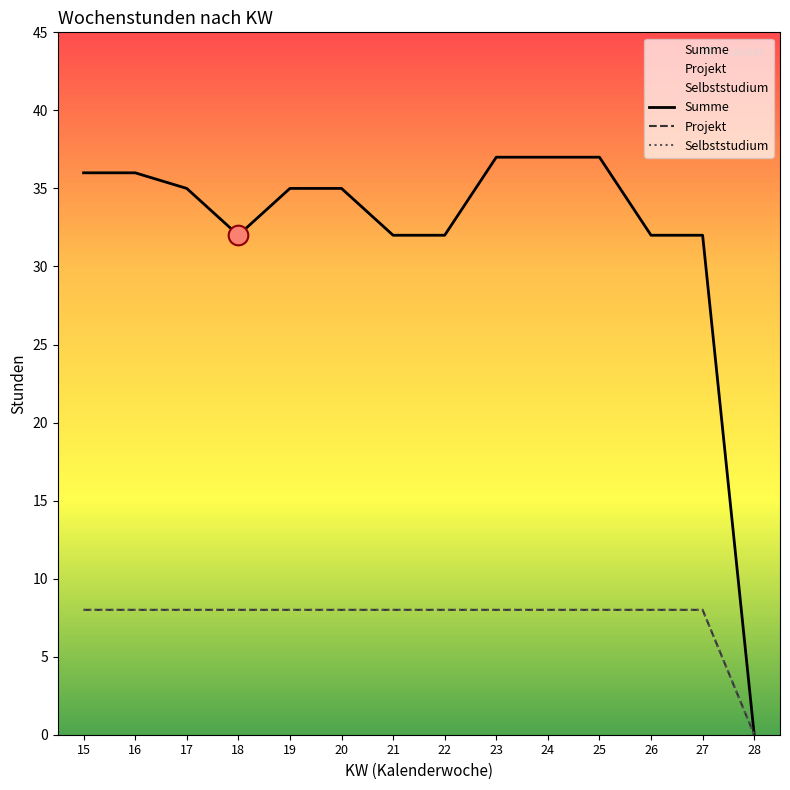

Which series contains the lowest Y value?

Summe